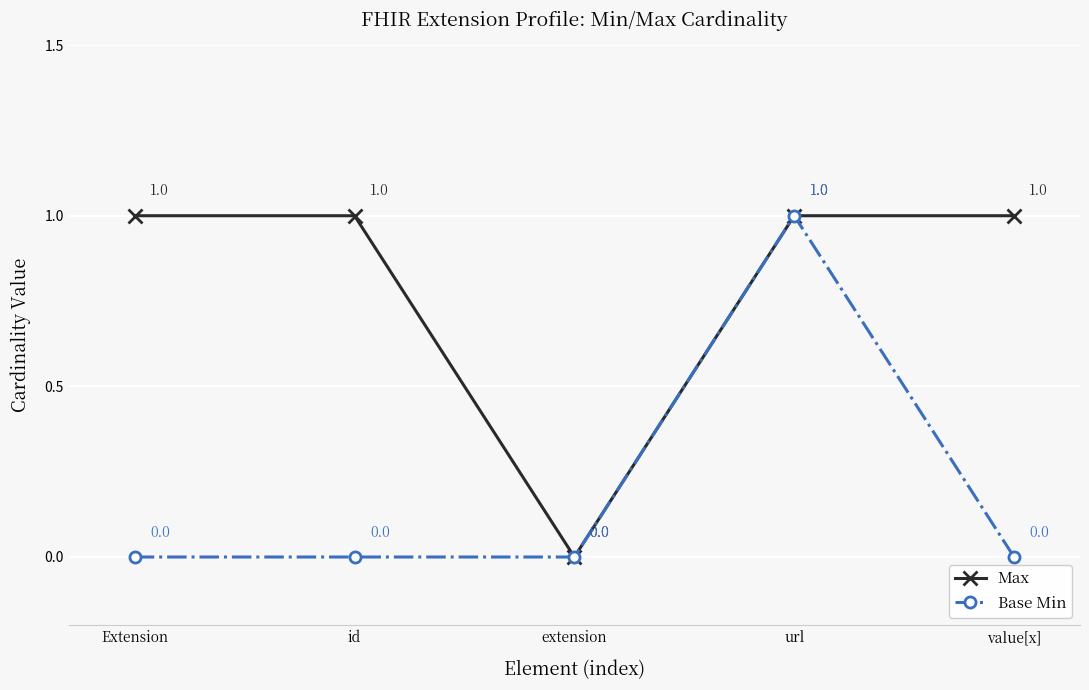

What is the difference between the maximum and minimum values in the Base Min series?

1